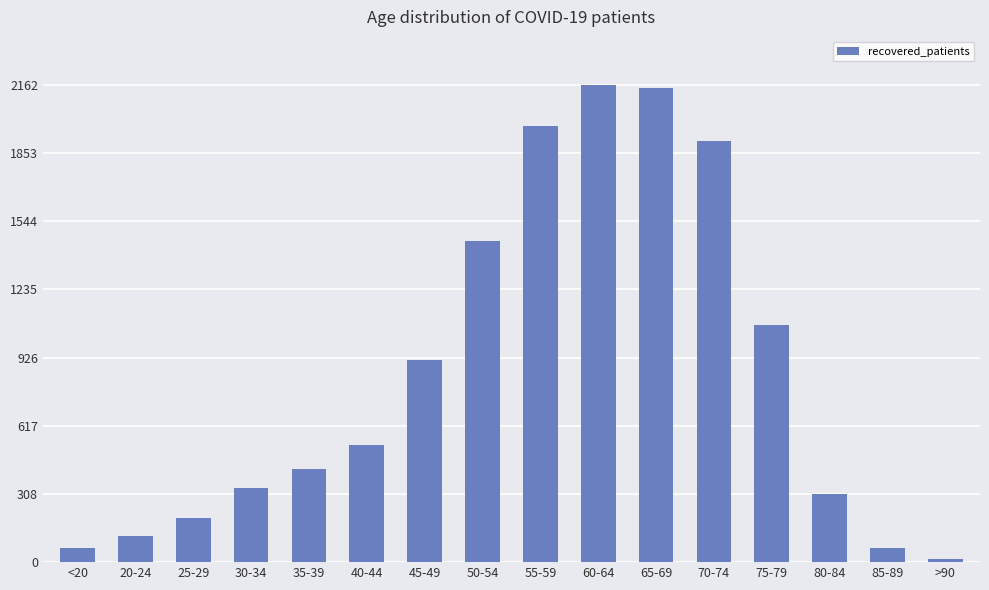

Which category has the lowest value across all series?

>90